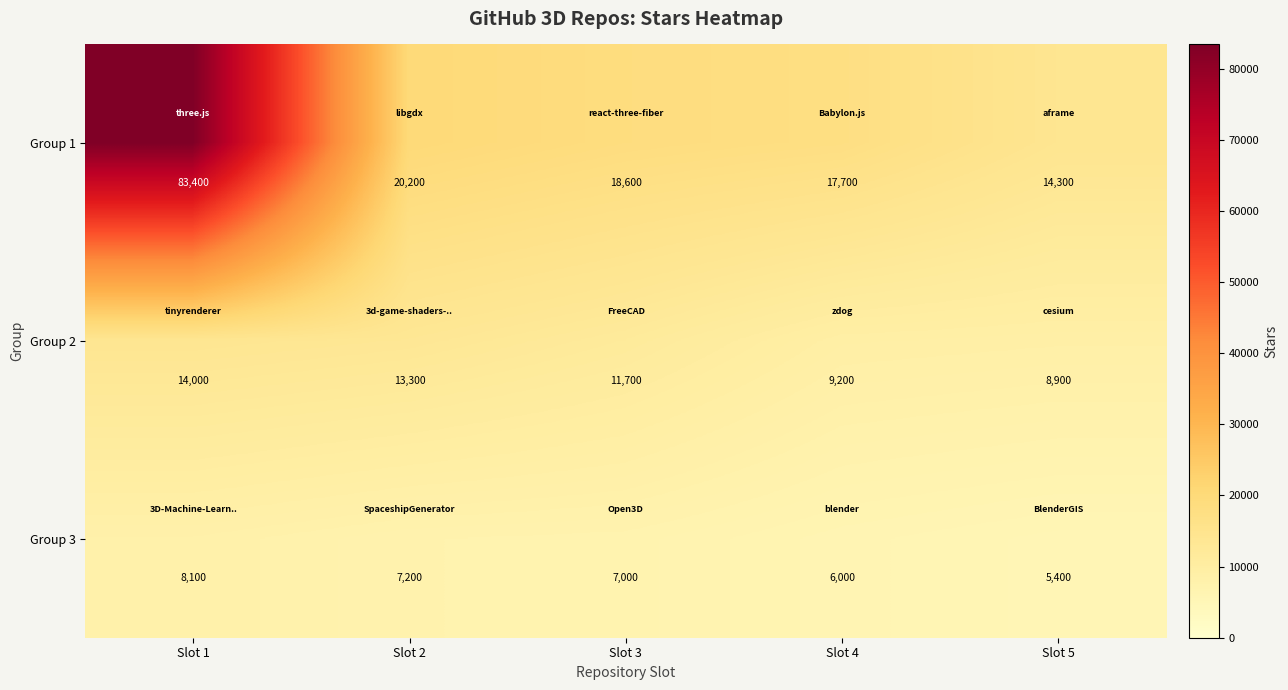

What is the total value across all series at Slot 5?

28600